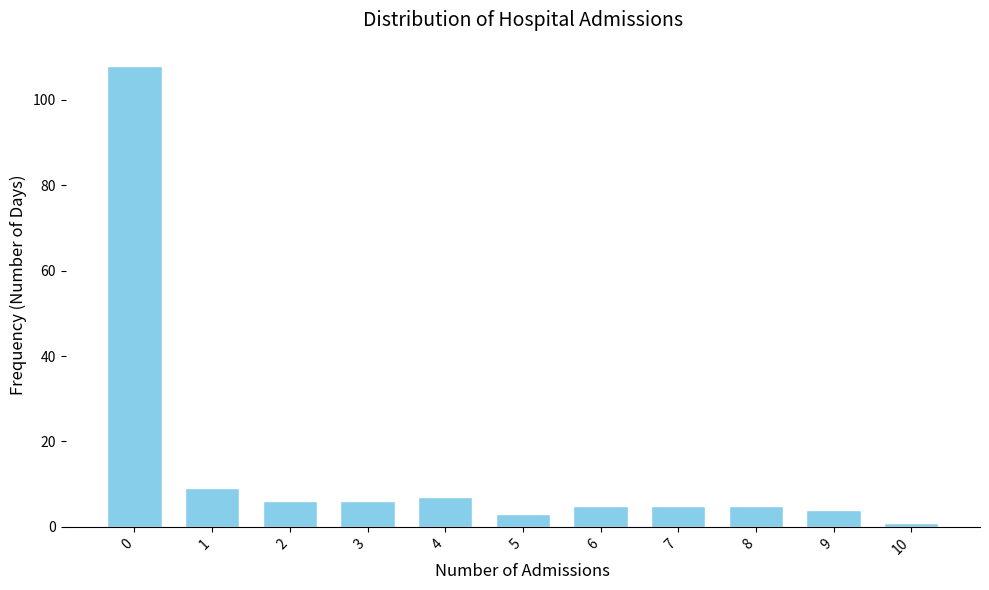

Which range on the x-axis has the tallest bar?

-0.5 to 0.5